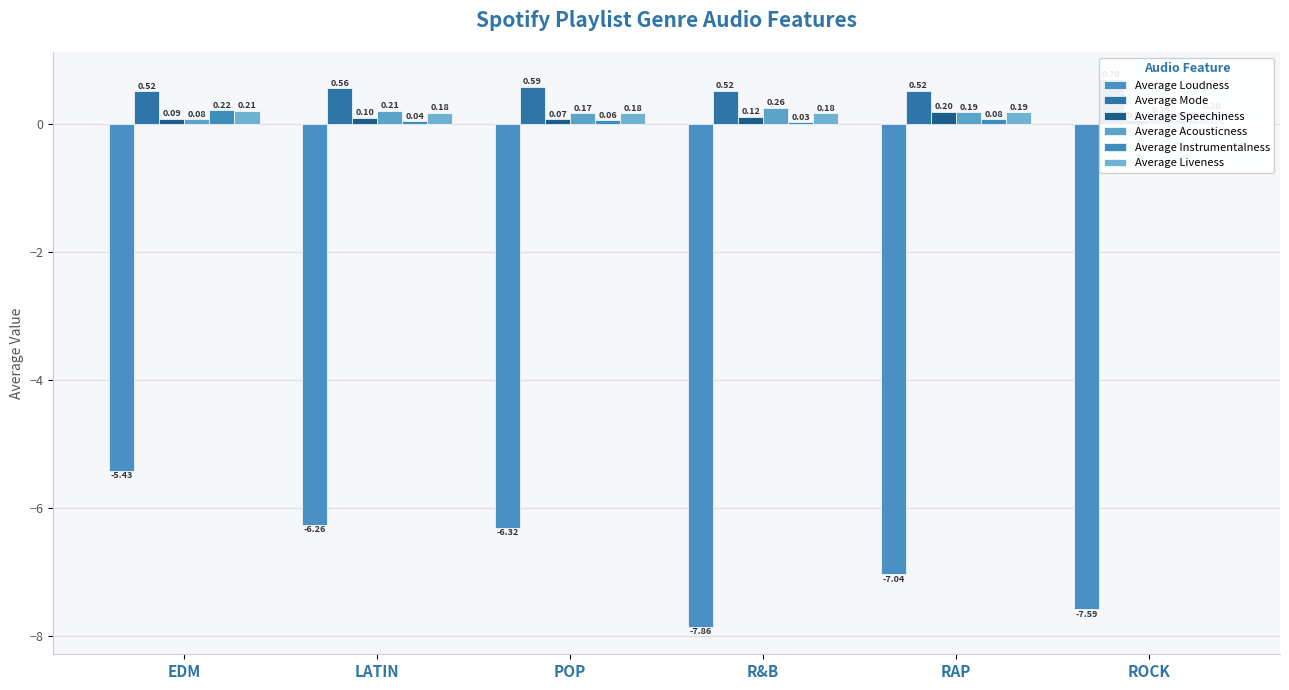

What is the label of the 5th bar from the left?

RAP